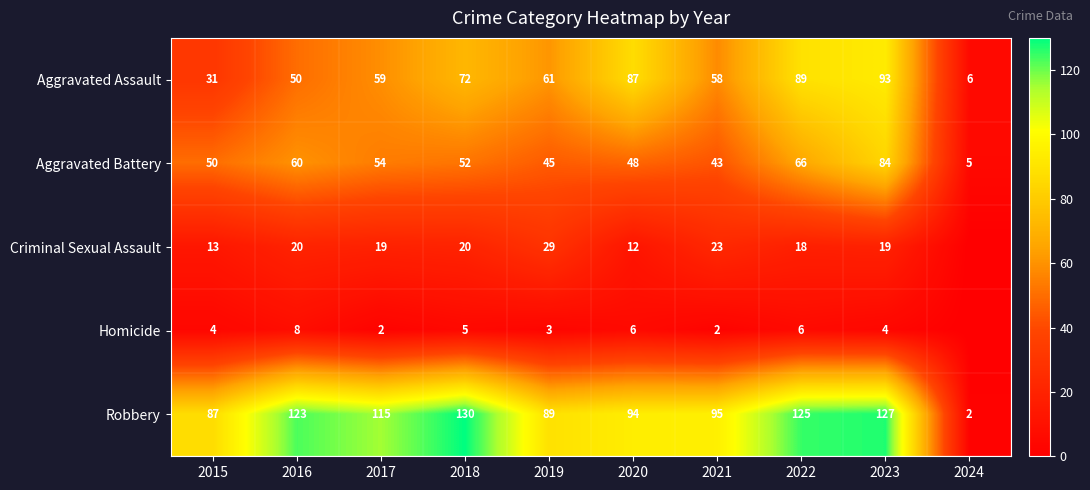

What is the total value across all series at 2015?

185